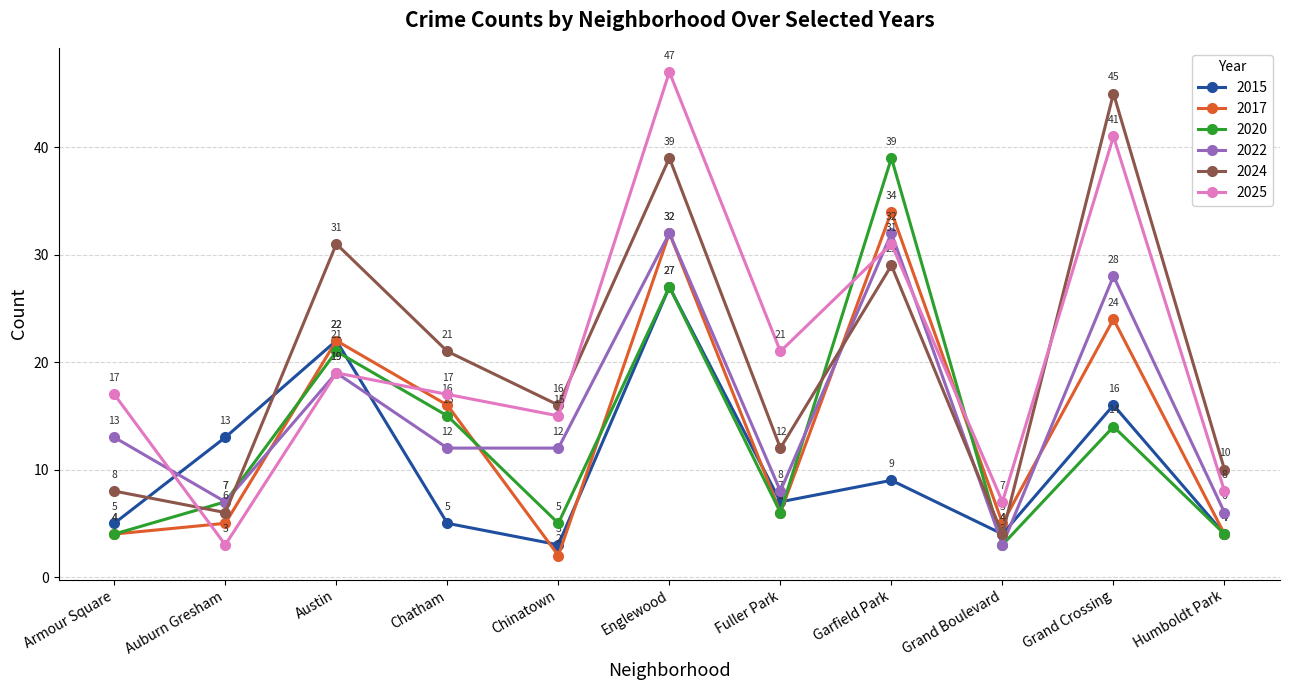

Is the value of 2015 at Garfield Park greater than the value of 2020 at Fuller Park?

Yes